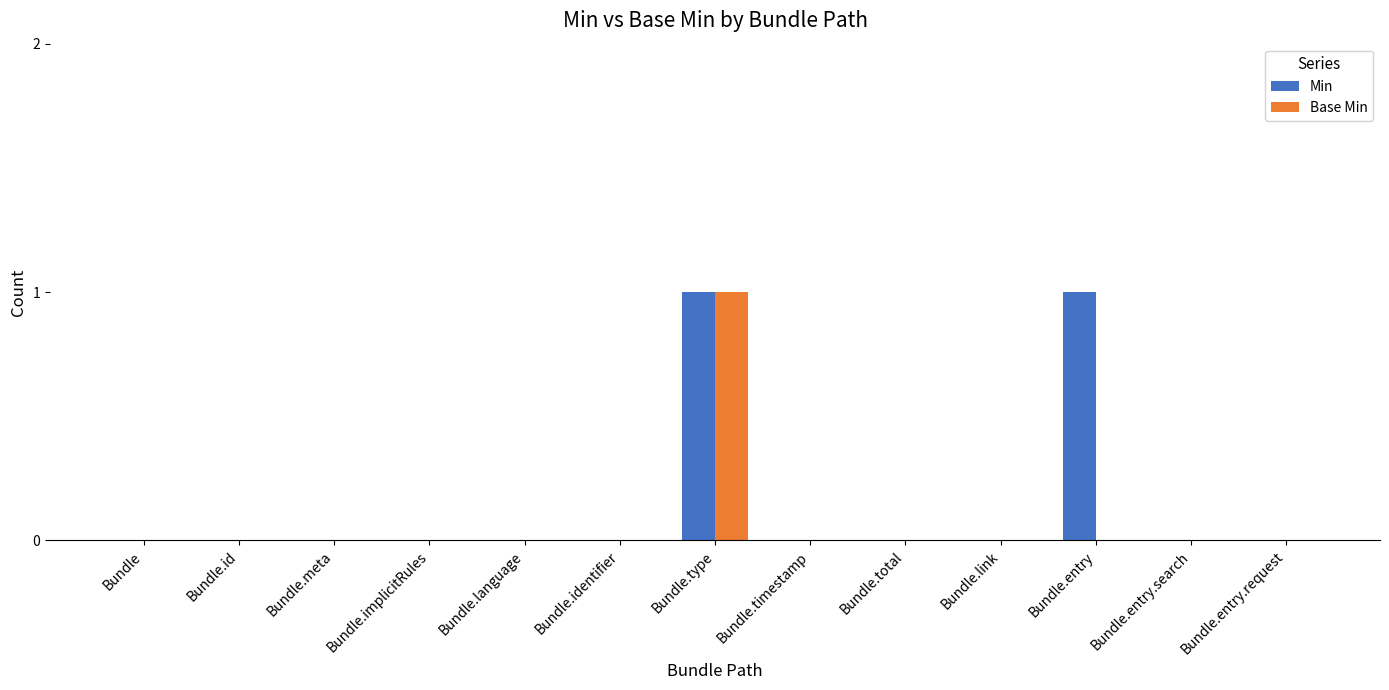

At which category is the sum across all series the highest?

Bundle.type